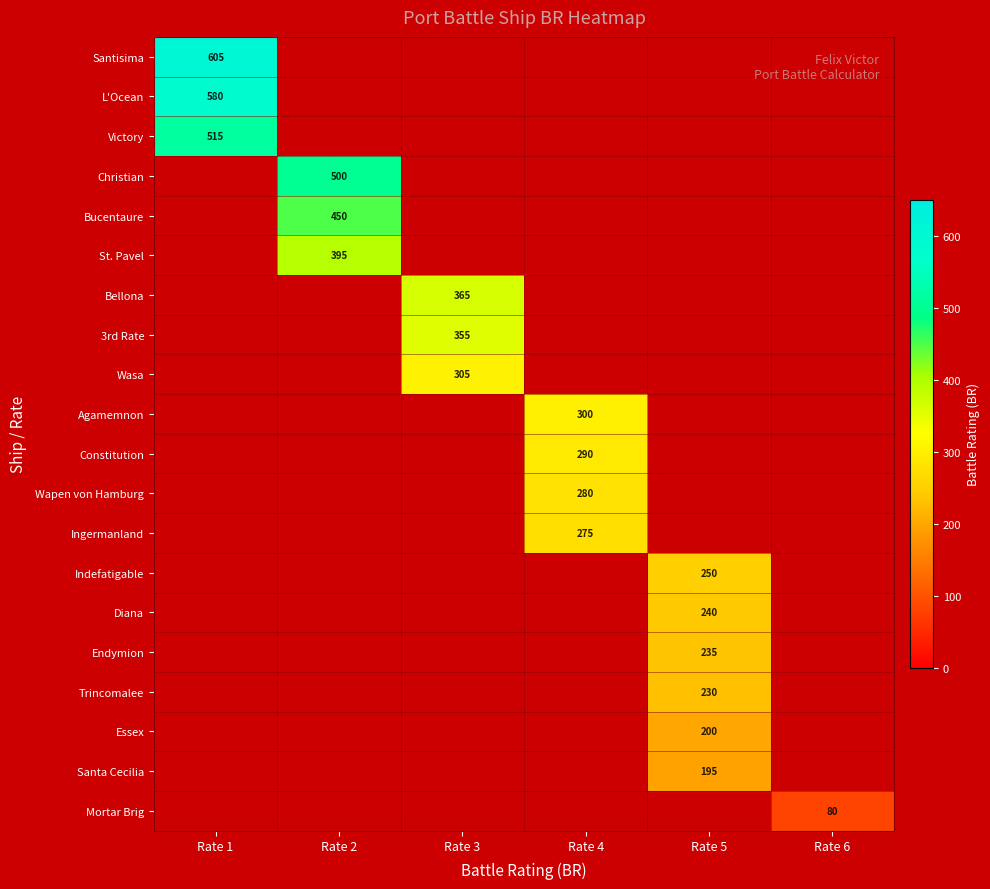

The value of St. Pavel at Rate 2 is 395. True or false?

True